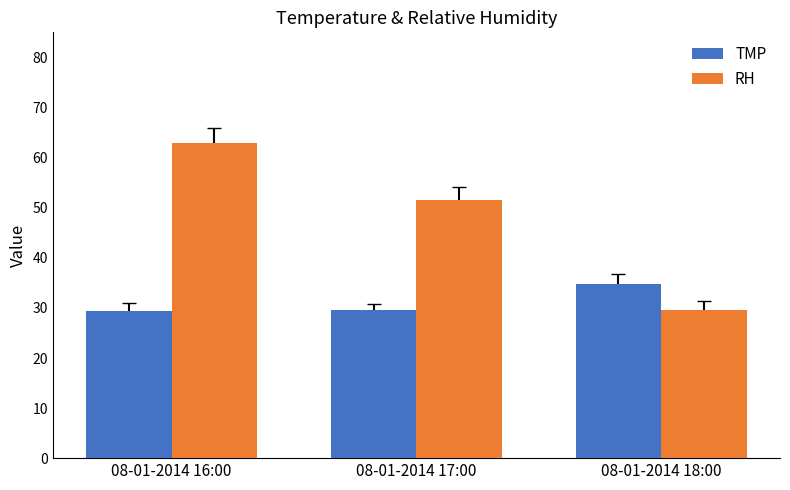

At how many categories does at least one series exceed 47?

2